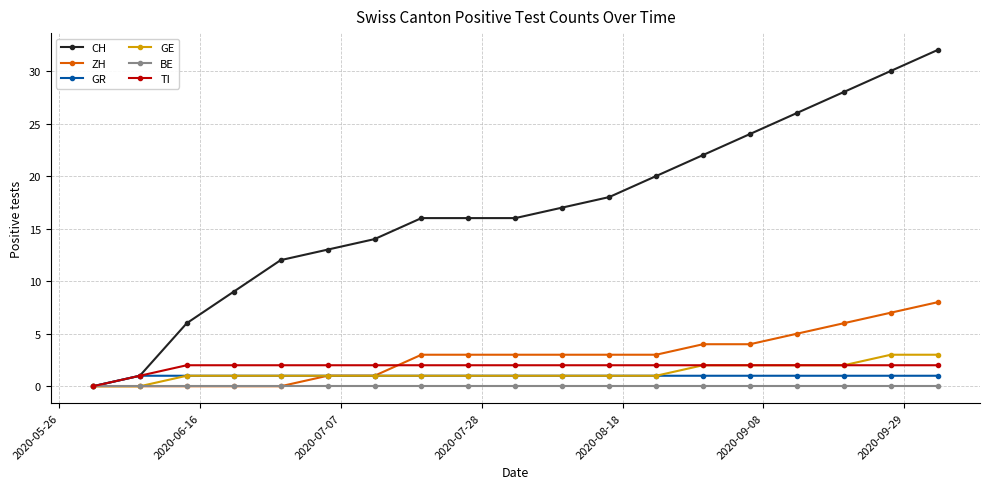

What is the value of the GE point at the 11th from the left?

1